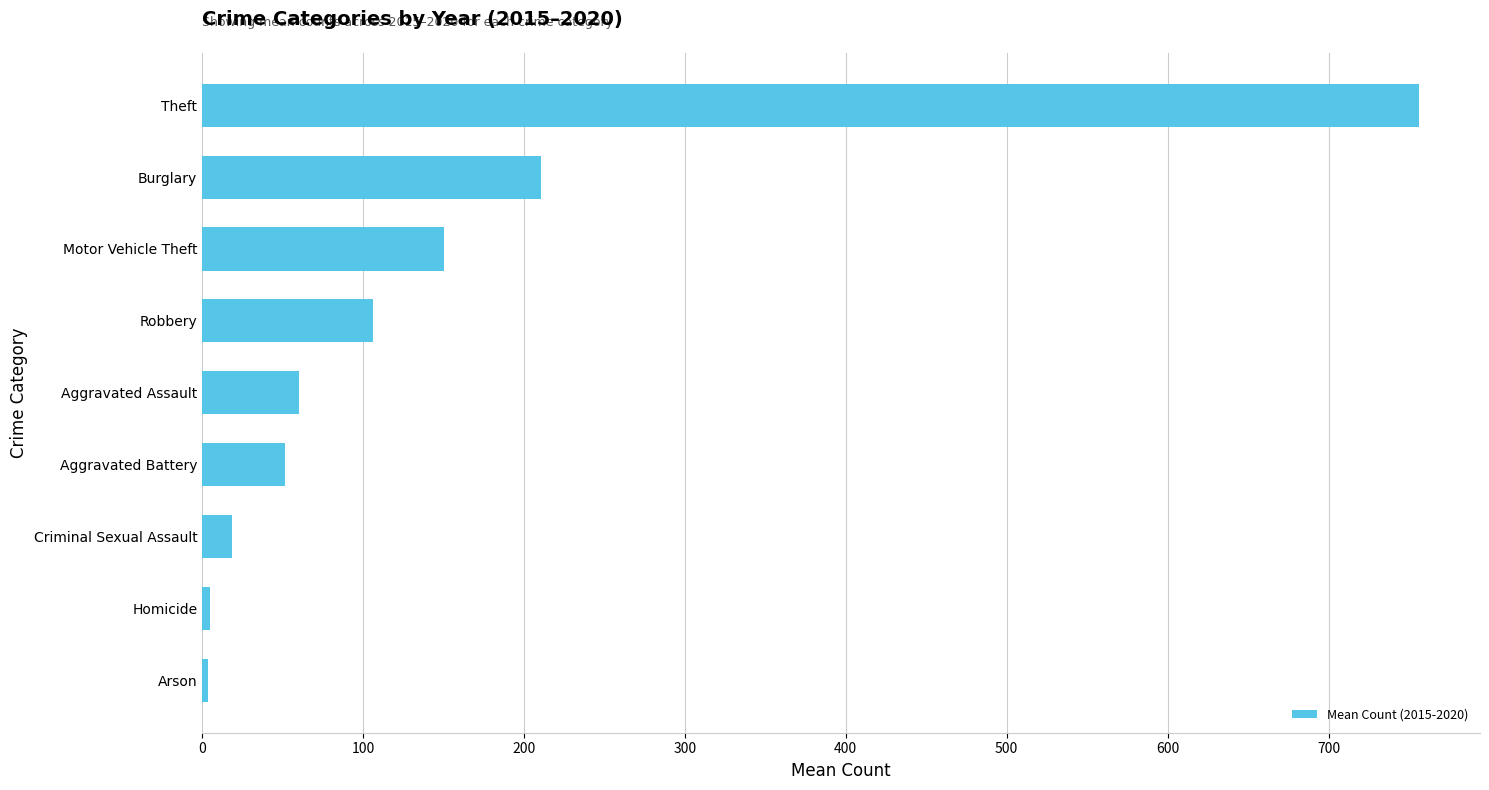

How many bars are there in total?

9